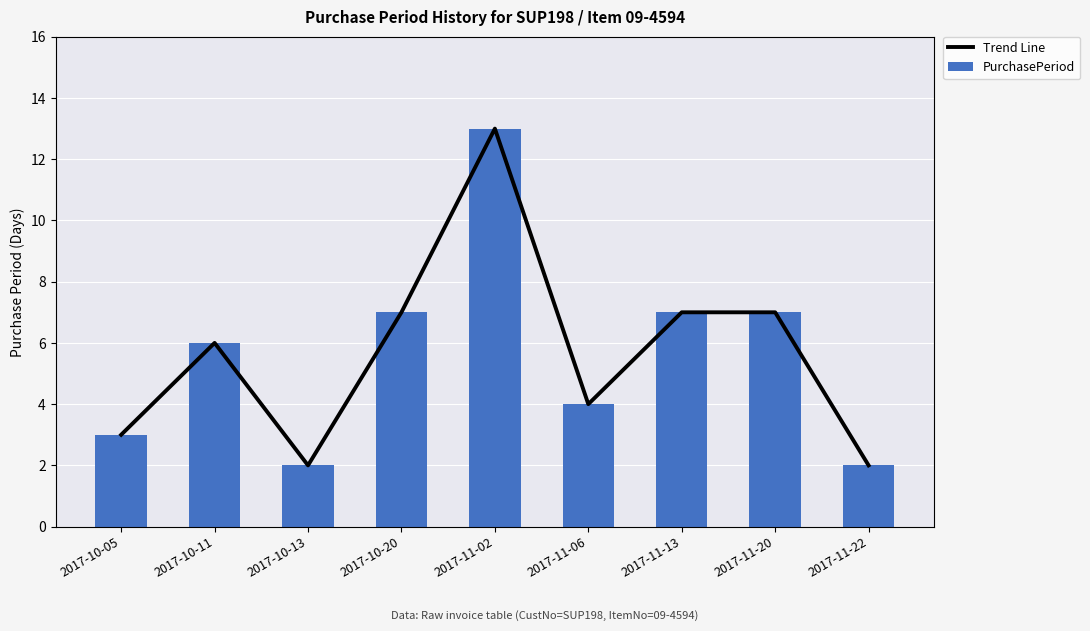

Does the chart contain stacked bars?

No